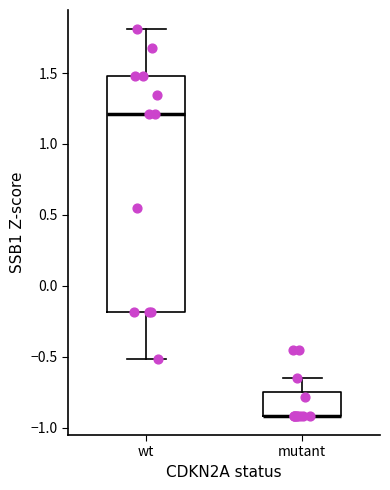

Reading left to right, transcribe this box plot: for each box, give where its median line is, the range the box spans, and where its two whiskers end, as read against the y-axis. The values are not printed on the chart, so give them approximately, as read against the axis.

wt: median 1.20, box -0.20 to 1.50, whiskers -0.50 to 1.80
mutant: median -0.90 (drawn on the box's lower edge), box -0.90 to -0.75, whiskers -0.90 to -0.65